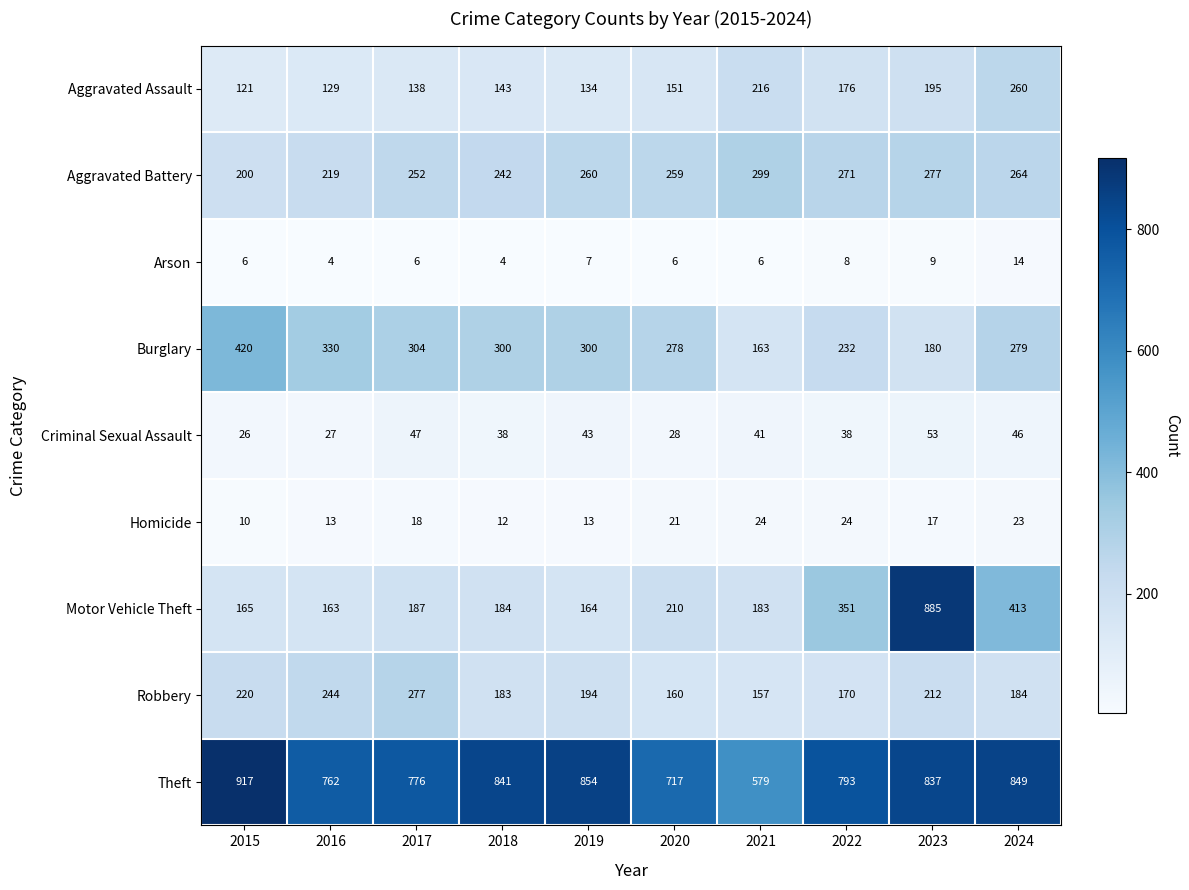

At how many categories does at least one series exceed 528?

10